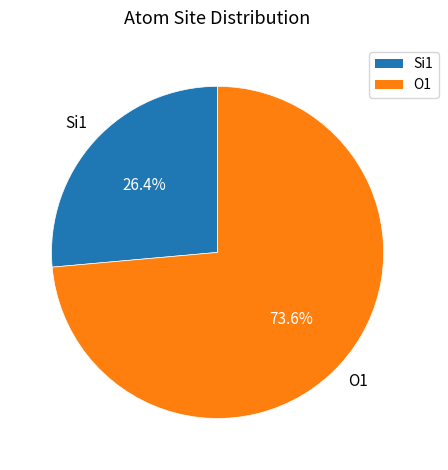

Is there any slice that represents more than half of the pie?

Yes